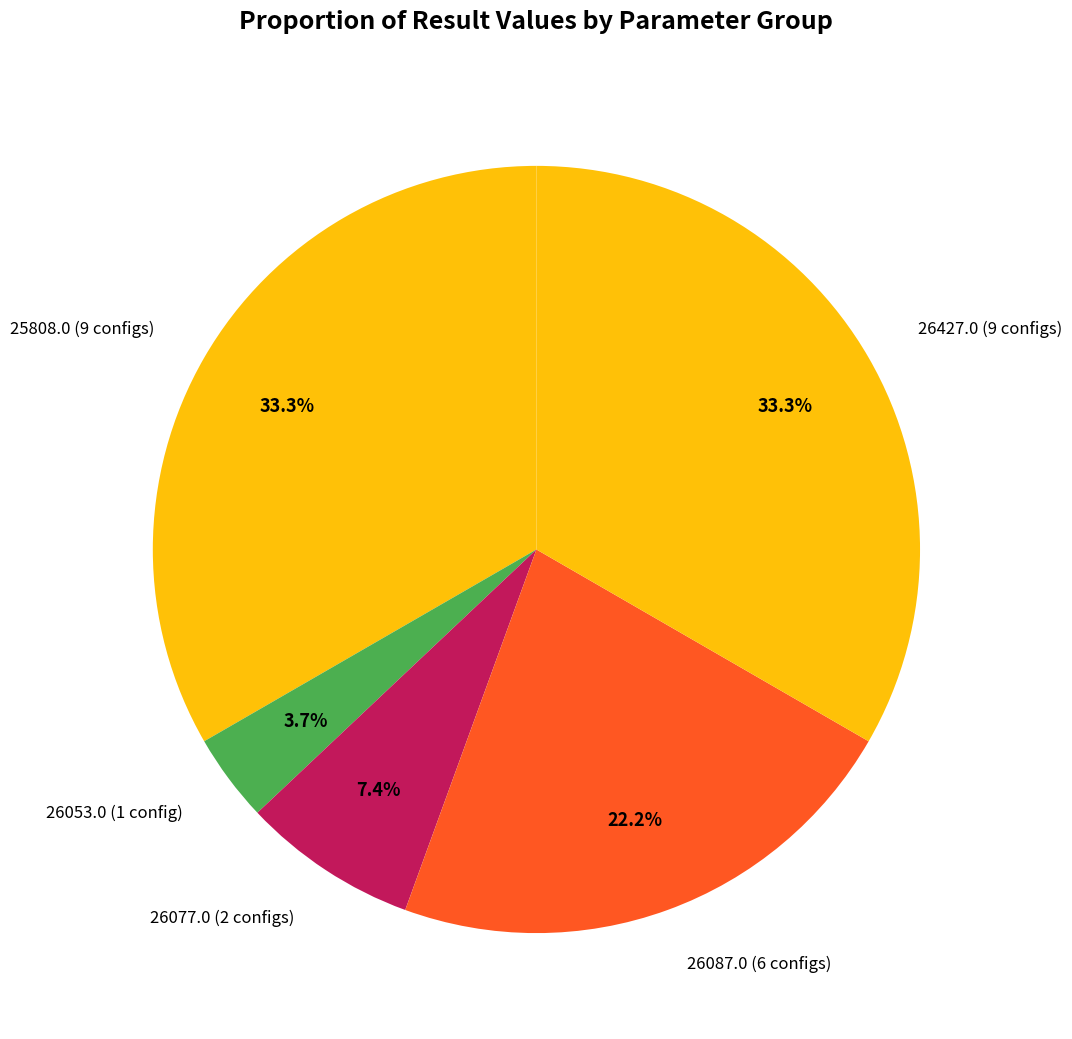

Is there a majority slice in this chart?

No